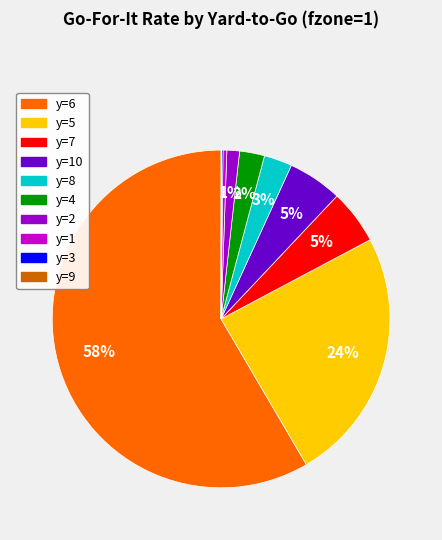

Is there any slice that represents more than half of the pie?

Yes